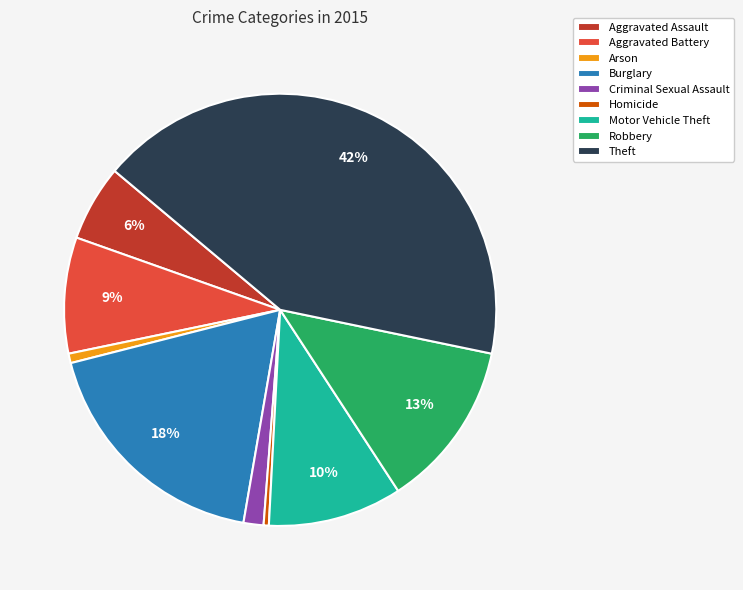

Which slice is the largest?

Theft